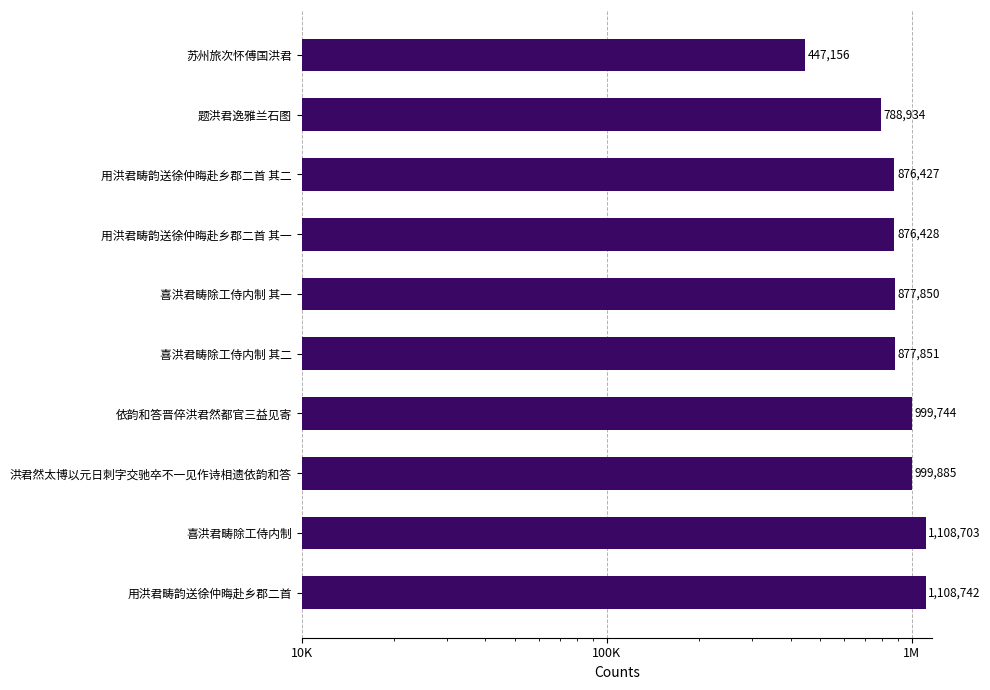

What is the difference between the second highest and second lowest values?

319769